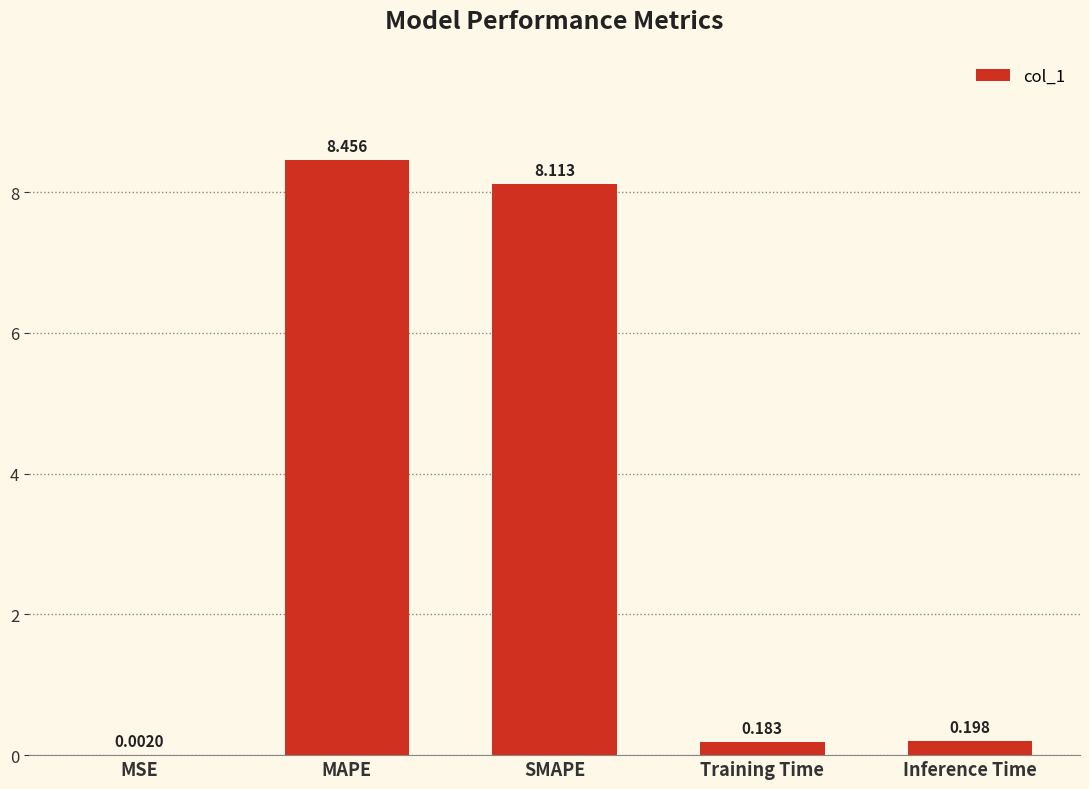

Between Training Time and SMAPE, which is larger?

SMAPE